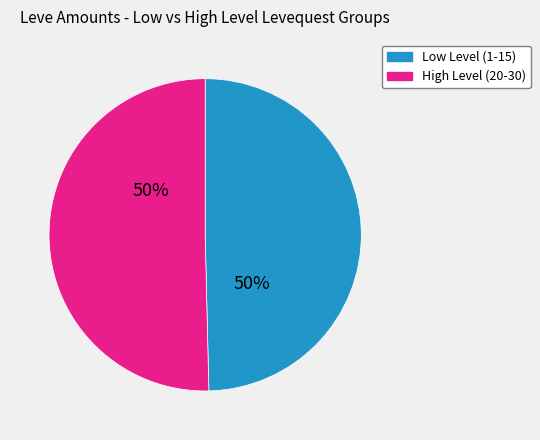

Combined, do Low Level (1-15) and High Level (20-30) account for over 50%?

Yes